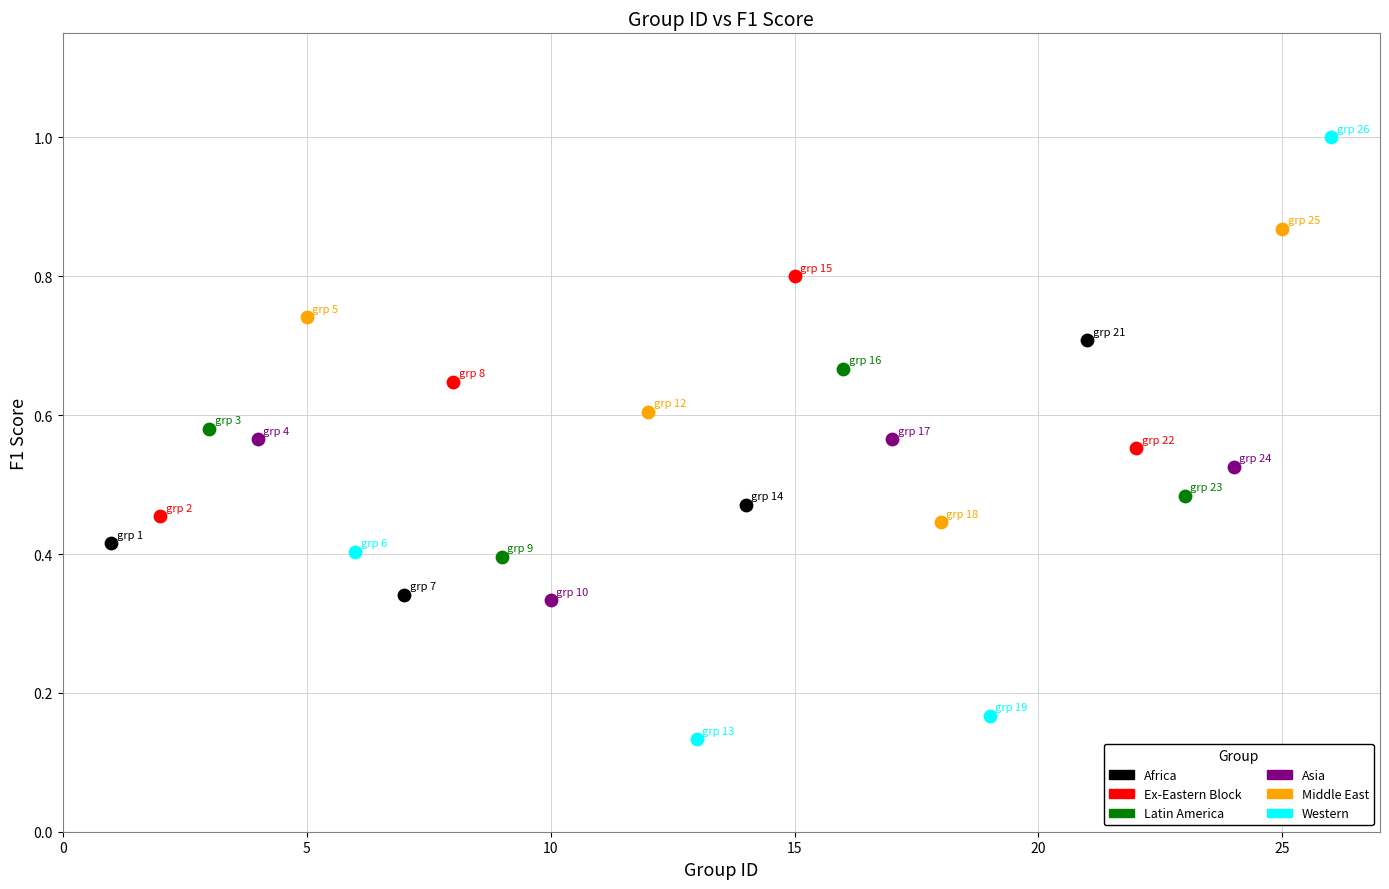

Which series contains the highest Y value?

Western